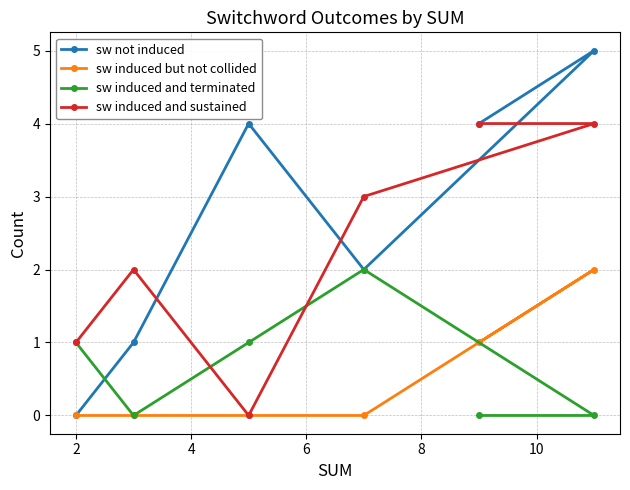

What is the value of the sw induced but not collided point at the 5th from the left?

1